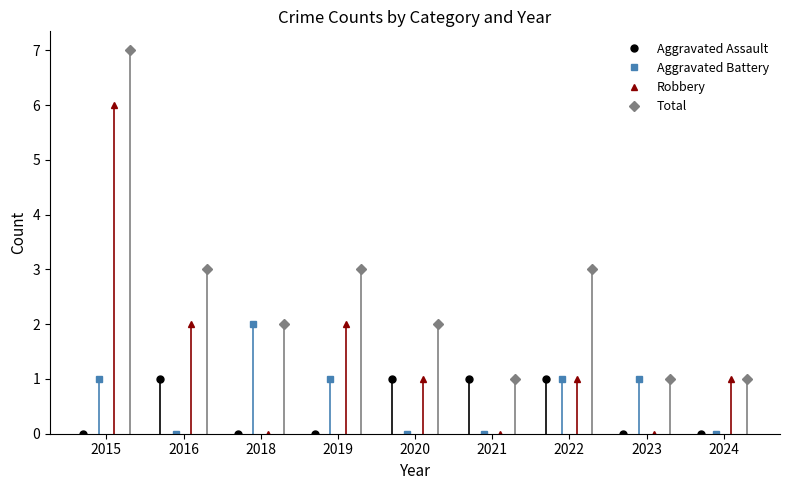

True or false: Total has more than 2 points higher than both neighbors.

False